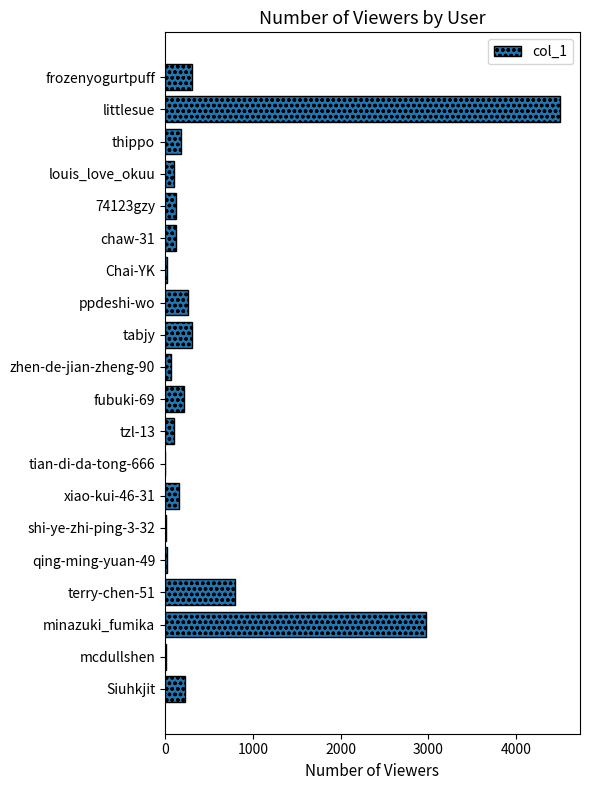

Approximately how many times larger is the value at Siuhkjit compared to 74123gzy?

1.9